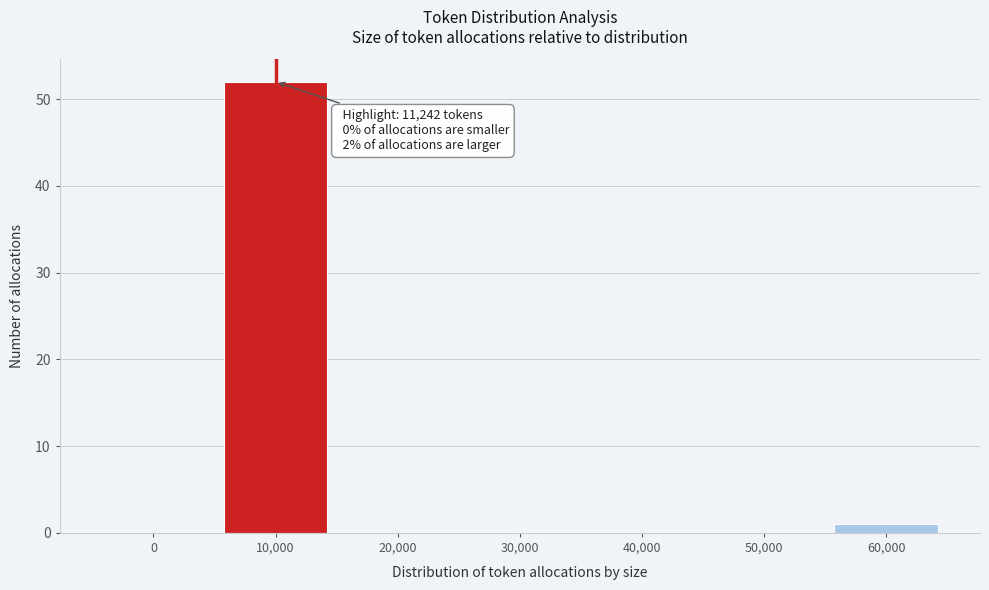

Reading left to right, extract all data points from this chart.

0=0	10,000=52	20,000=0	30,000=0	40,000=0	50,000=0	60,000=1